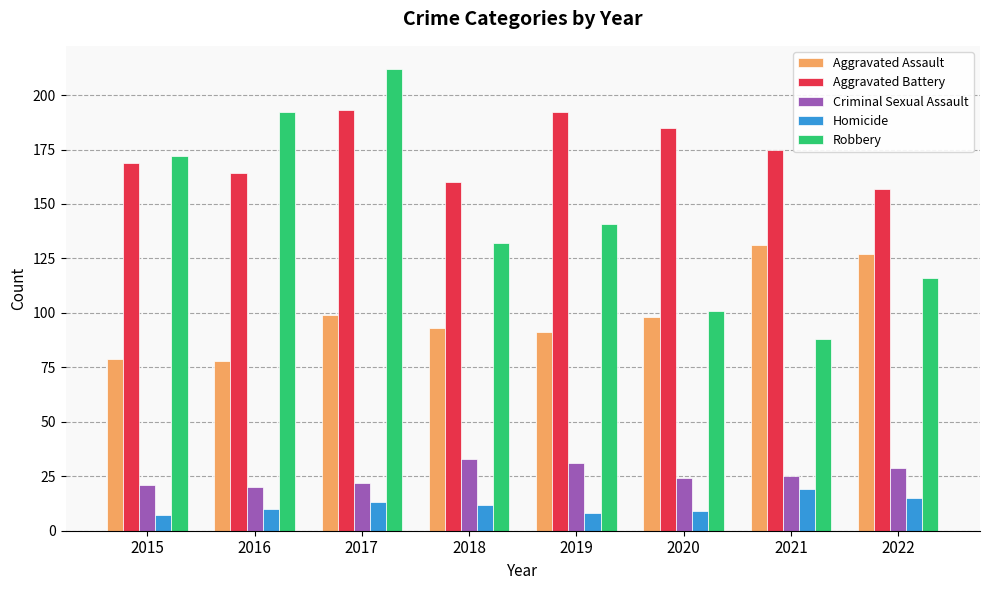

Reading right to left, extract all data points from this chart.

Aggravated Assault: 127	131	98	91	93	99	78	79
Aggravated Battery: 157	175	185	192	160	193	164	169
Criminal Sexual Assault: 29	25	24	31	33	22	20	21
Homicide: 15	19	9	8	12	13	10	7
Robbery: 116	88	101	141	132	212	192	172